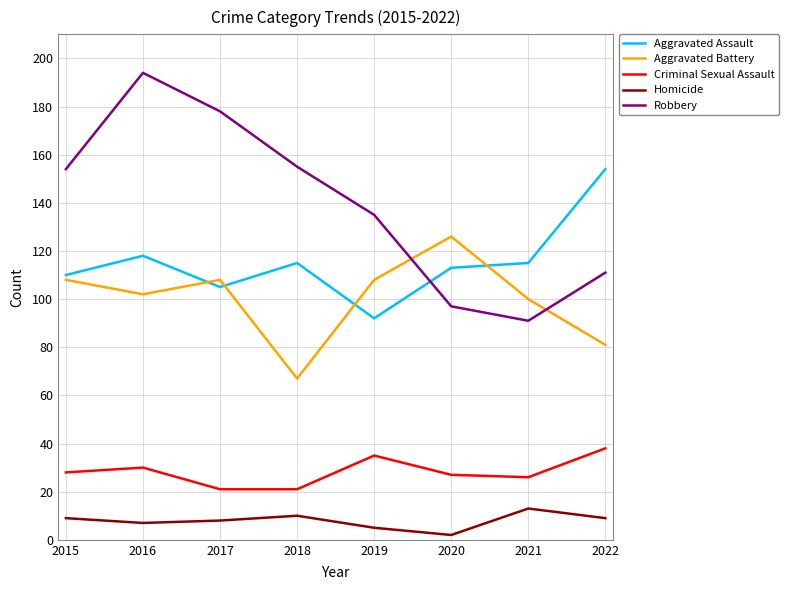

Between 2018 and 2019, which series saw the biggest shift?

Aggravated Battery